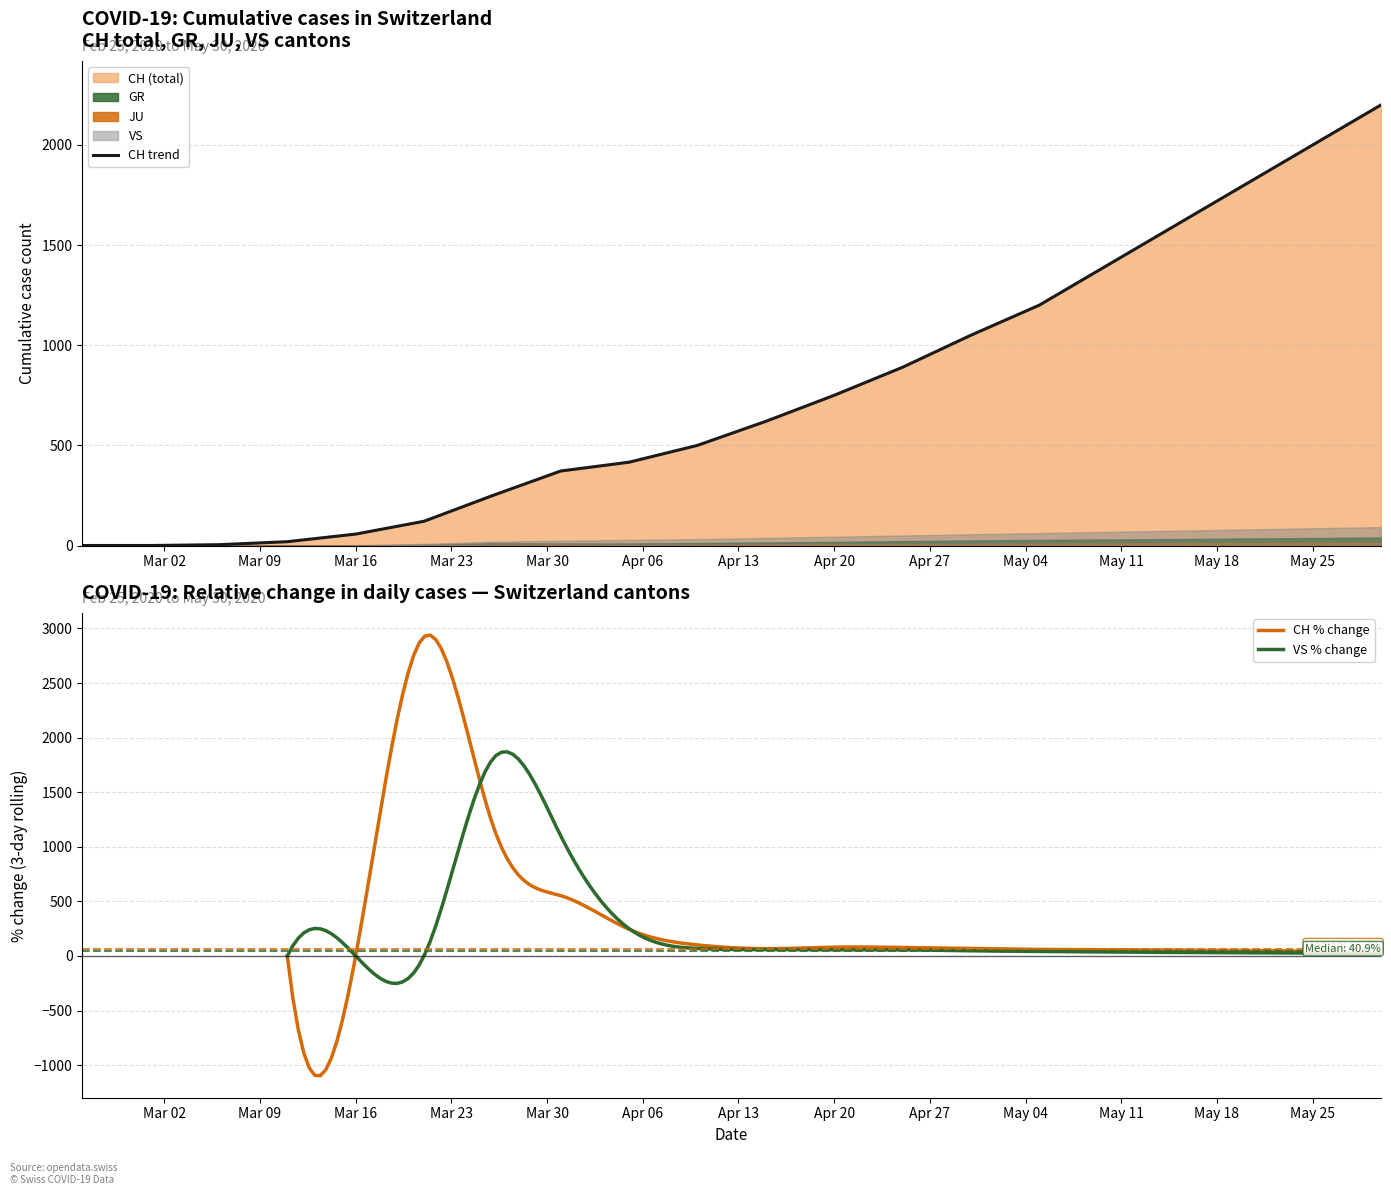

At which category does GR reach its first local peak?

2020-03-26